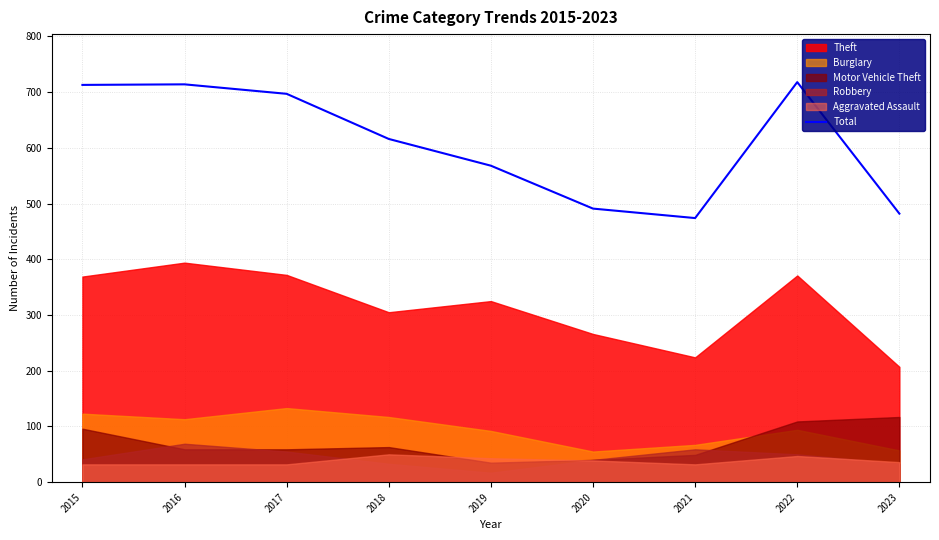

At which label does the data first exceed 616?

2015